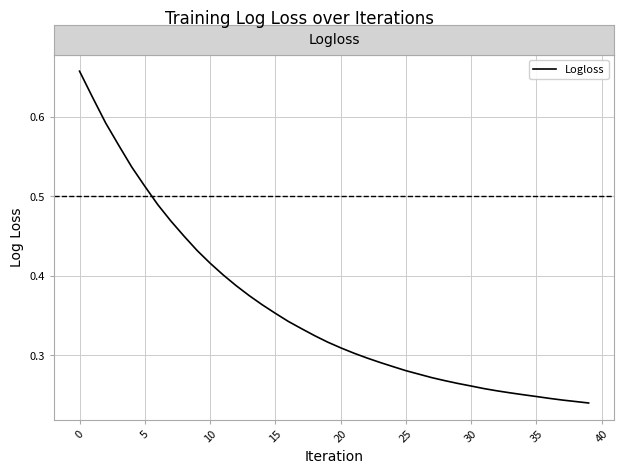

Does the chart display data point markers on the line(s)?

No